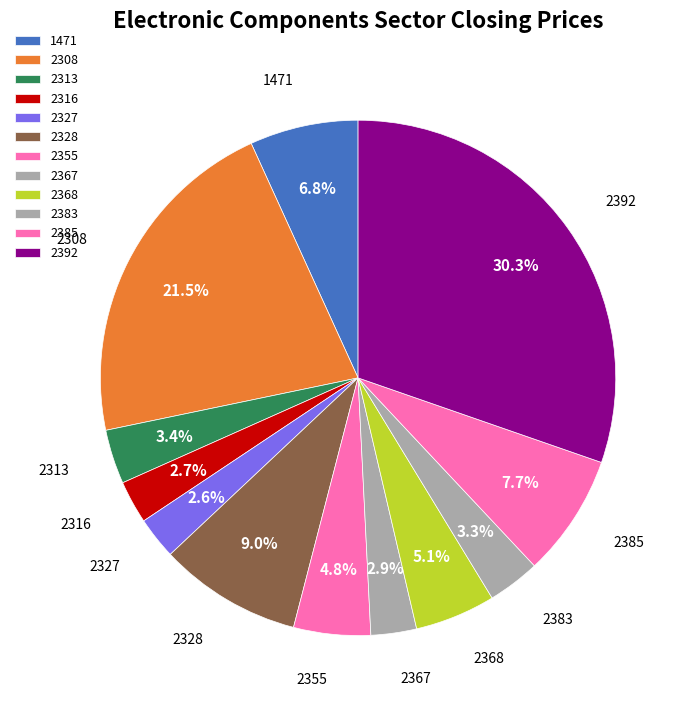

Which has a higher value, 2328 or 2316?

2328